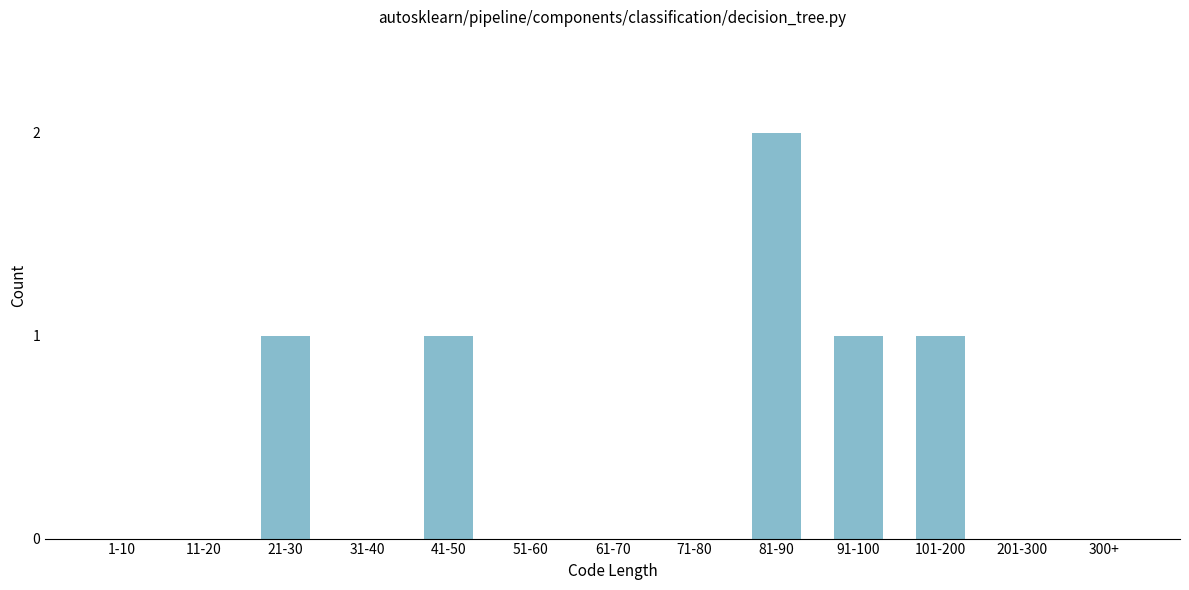

Reading right to left, transcribe all the data shown in this chart.

300+=0	201-300=0	101-200=1	91-100=1	81-90=2	71-80=0	61-70=0	51-60=0	41-50=1	31-40=0	21-30=1	11-20=0	1-10=0